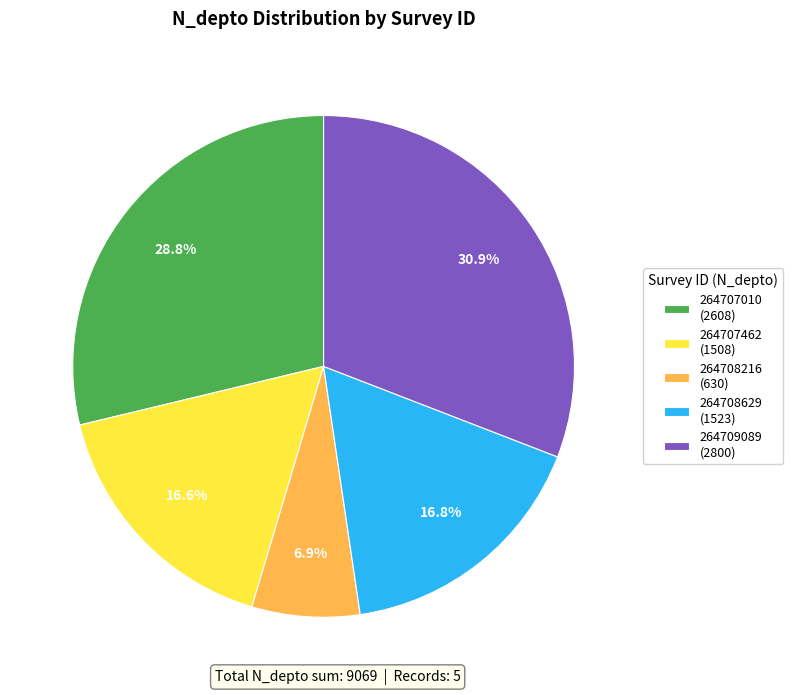

Approximately how many times larger is the value at 264708629 compared to 264707462?

1.0